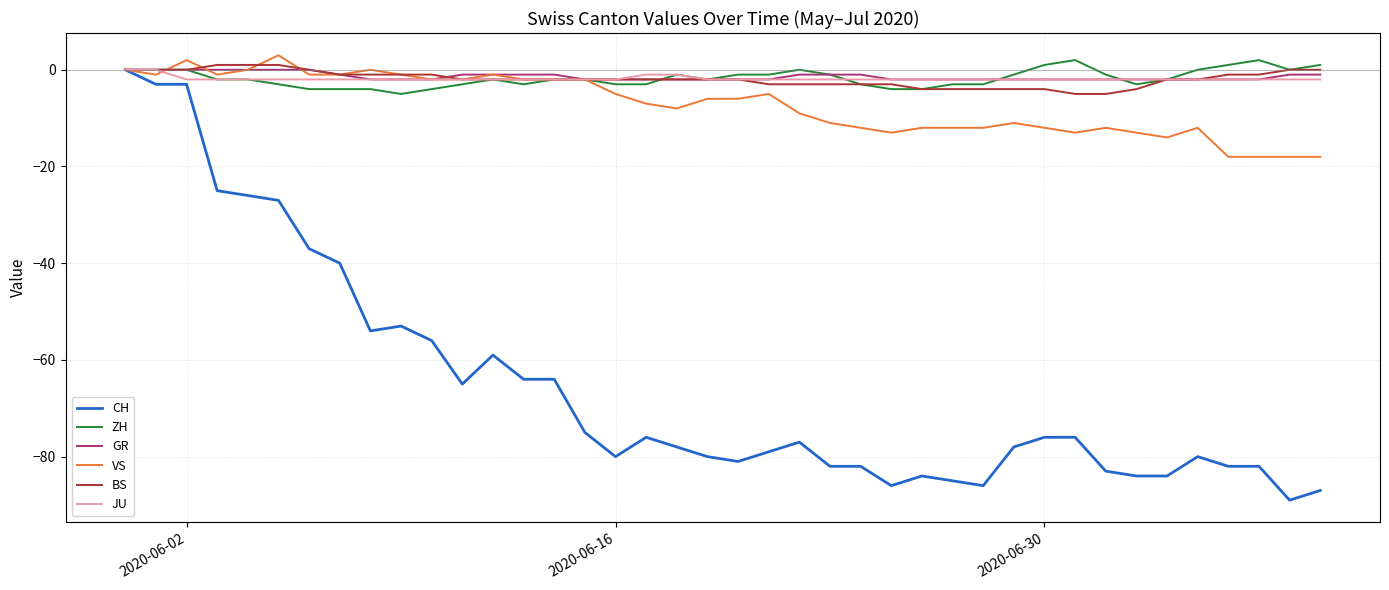

What is the minimum value for BS?

-5